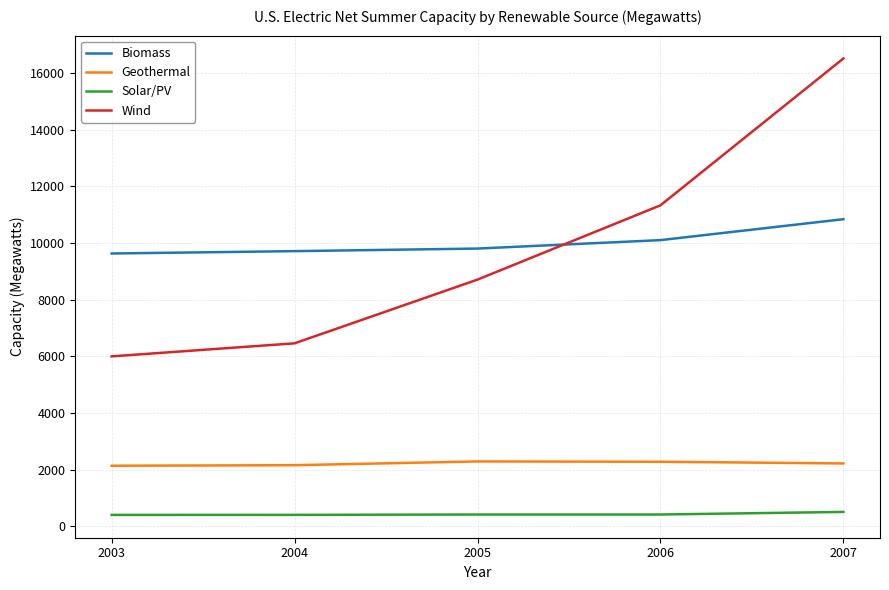

Between 2004 and 2005, which series saw the biggest shift?

Wind